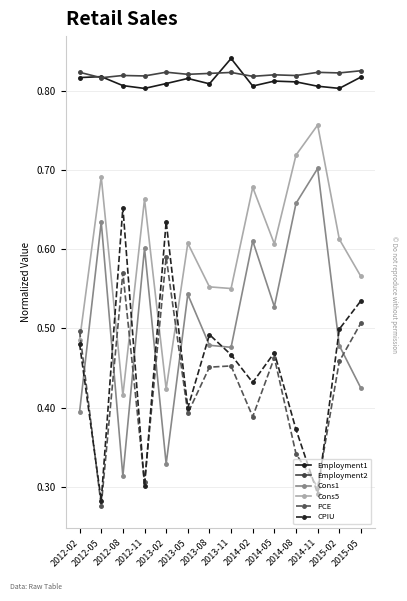

Between 2012-02 and 2014-05, which series saw the biggest shift?

Cons1